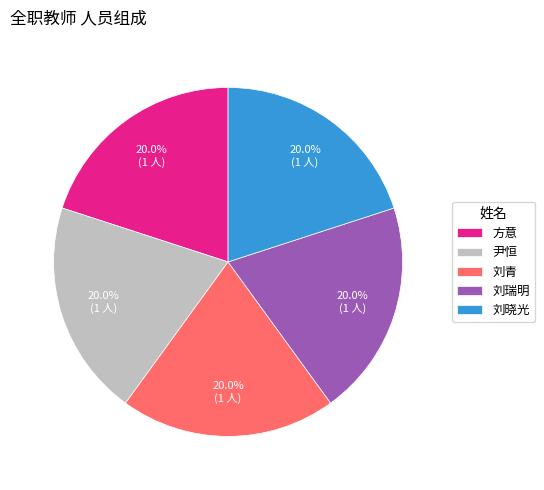

What is the total percentage of 刘瑞明 and 尹恒?

40.0%